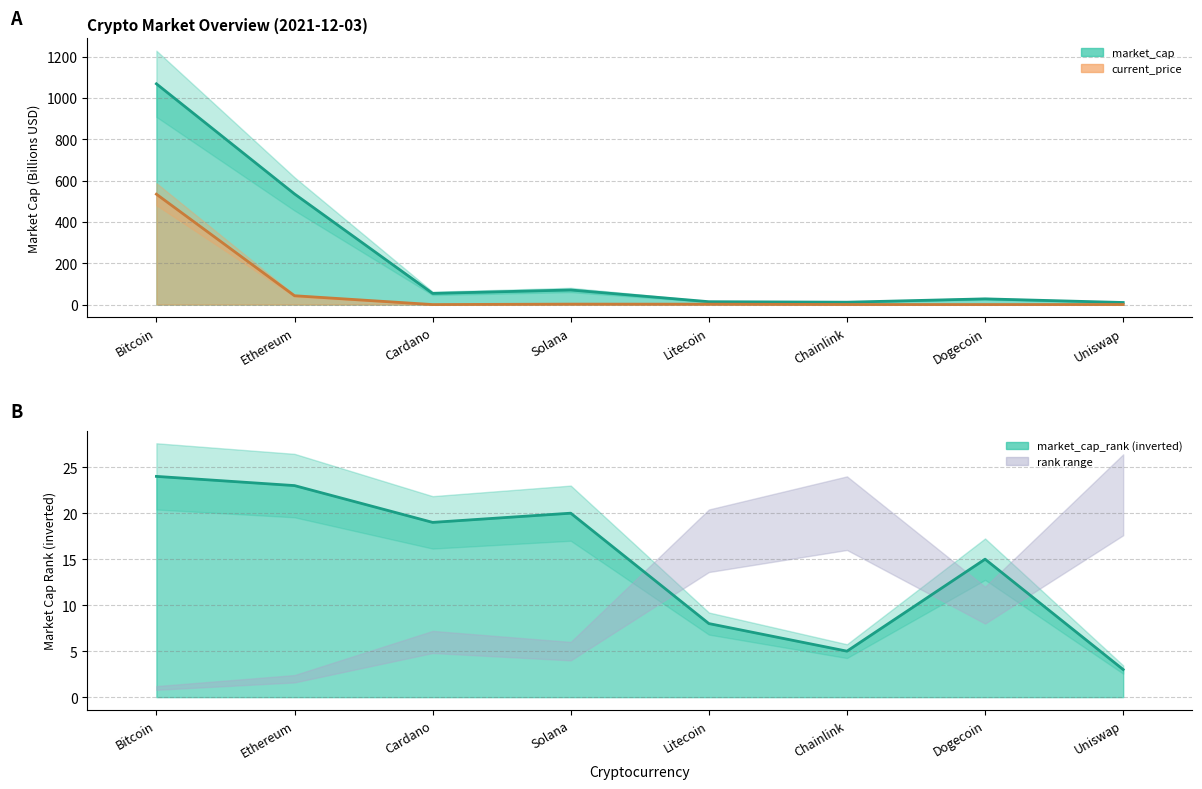

Rank the series by their average value, from highest to lowest.

market_cap, current_price, market_cap_rank